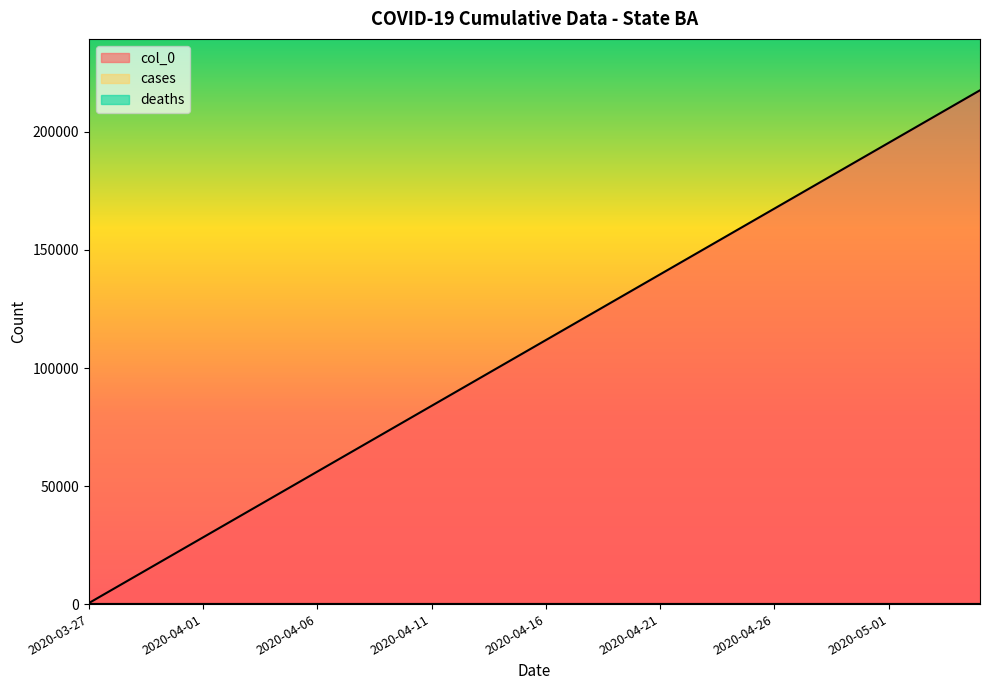

Reading left to right, list all the values displayed in this chart.

cases: 2020-03-27=0	2020-03-28=0	2020-03-29=0	2020-03-30=0	2020-03-31=0	2020-04-01=0	2020-04-02=0	2020-04-03=0	2020-04-04=0	2020-04-05=0	2020-04-06=0	2020-04-07=0	2020-04-08=0	2020-04-09=0	2020-04-10=0	2020-04-11=0	2020-04-12=0	2020-04-13=0	2020-04-14=0	2020-04-15=0	2020-04-16=0	2020-04-17=0	2020-04-18=0	2020-04-19=0	2020-04-20=0	2020-04-21=0	2020-04-22=0	2020-04-23=0	2020-04-24=0	2020-04-25=0	2020-04-26=0	2020-04-27=0	2020-04-28=0	2020-04-29=0	2020-04-30=0	2020-05-01=0	2020-05-02=0	2020-05-03=0	2020-05-04=0	2020-05-05=0
deaths: 2020-03-27=0	2020-03-28=0	2020-03-29=0	2020-03-30=0	2020-03-31=0	2020-04-01=0	2020-04-02=0	2020-04-03=0	2020-04-04=0	2020-04-05=0	2020-04-06=0	2020-04-07=0	2020-04-08=0	2020-04-09=0	2020-04-10=0	2020-04-11=0	2020-04-12=0	2020-04-13=0	2020-04-14=0	2020-04-15=0	2020-04-16=0	2020-04-17=0	2020-04-18=0	2020-04-19=0	2020-04-20=0	2020-04-21=0	2020-04-22=0	2020-04-23=0	2020-04-24=0	2020-04-25=0	2020-04-26=0	2020-04-27=0	2020-04-28=0	2020-04-29=0	2020-04-30=0	2020-05-01=0	2020-05-02=0	2020-05-03=0	2020-05-04=0	2020-05-05=0
col_0: 2020-03-27=412	2020-03-28=5982	2020-03-29=11552	2020-03-30=17122	2020-03-31=22692	2020-04-01=28262	2020-04-02=33832	2020-04-03=39402	2020-04-04=44972	2020-04-05=50542	2020-04-06=56112	2020-04-07=61682	2020-04-08=67252	2020-04-09=72822	2020-04-10=78392	2020-04-11=83962	2020-04-12=89532	2020-04-13=95102	2020-04-14=100672	2020-04-15=106242	2020-04-16=111812	2020-04-17=117382	2020-04-18=122952	2020-04-19=128522	2020-04-20=134092	2020-04-21=139662	2020-04-22=145232	2020-04-23=150802	2020-04-24=156372	2020-04-25=161942	2020-04-26=167512	2020-04-27=173082	2020-04-28=178652	2020-04-29=184222	2020-04-30=189792	2020-05-01=195362	2020-05-02=200932	2020-05-03=206502	2020-05-04=212072	2020-05-05=217642